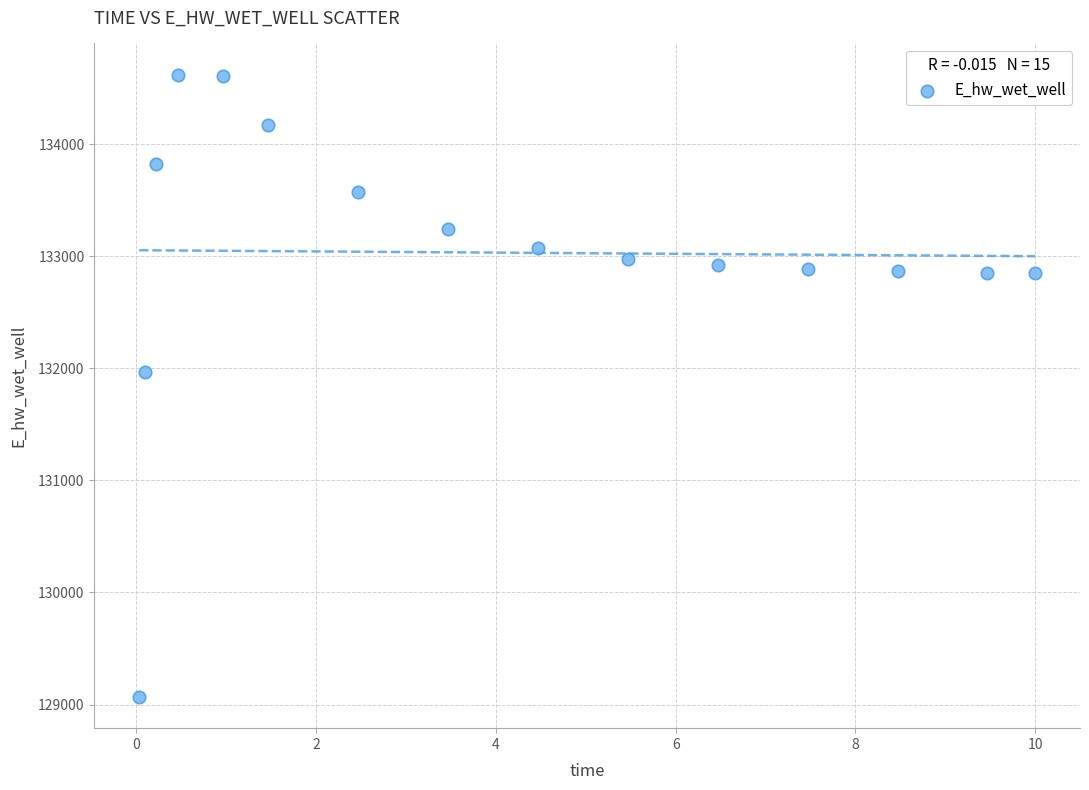

What is the range of Y values (max minus min)?

5552.6